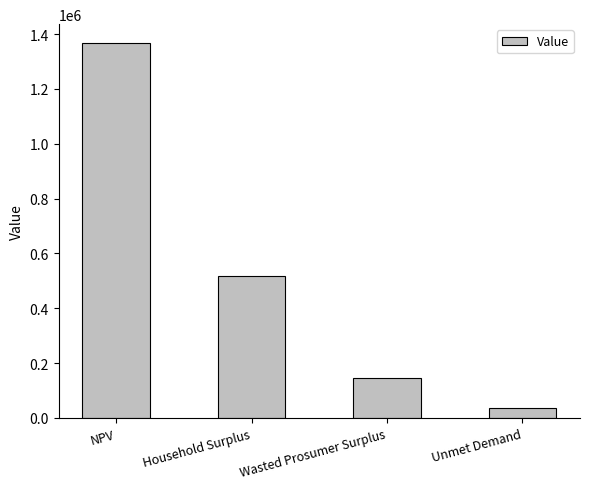

What is the difference between the maximum and minimum values?

1332787.8